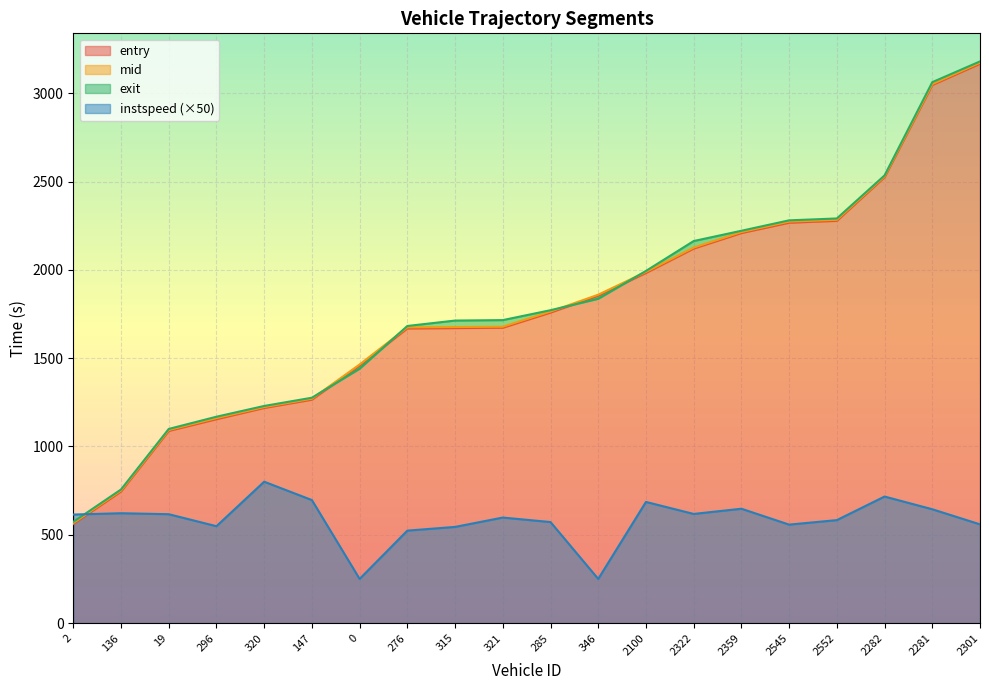

Which series has the widest spread of values?

exit